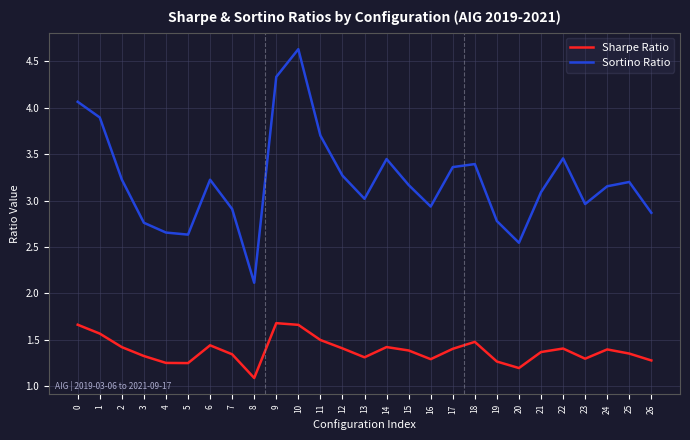

At which category does Sortino Ratio reach its first local peak?

6